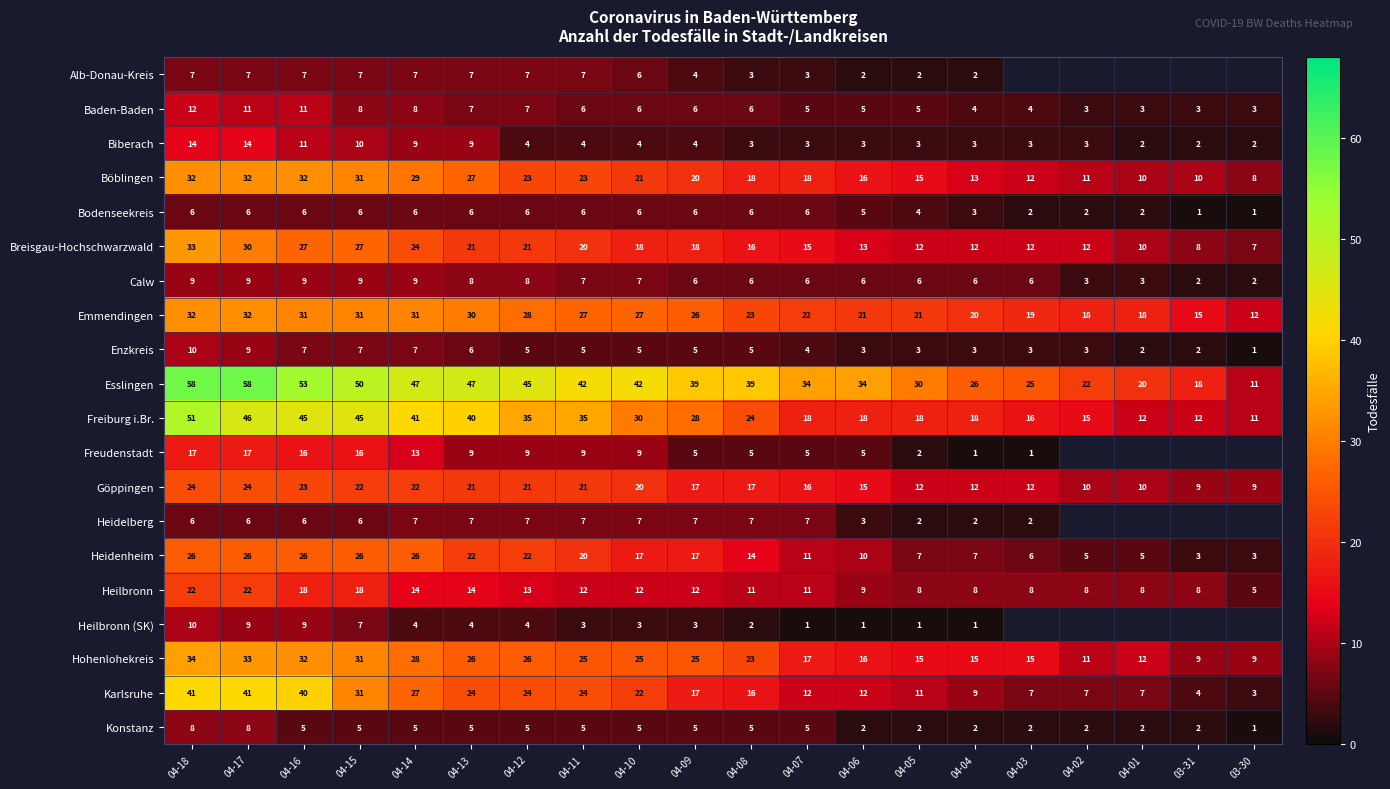

The Biberach series shows 1.6 at 04-12. True or false?

False